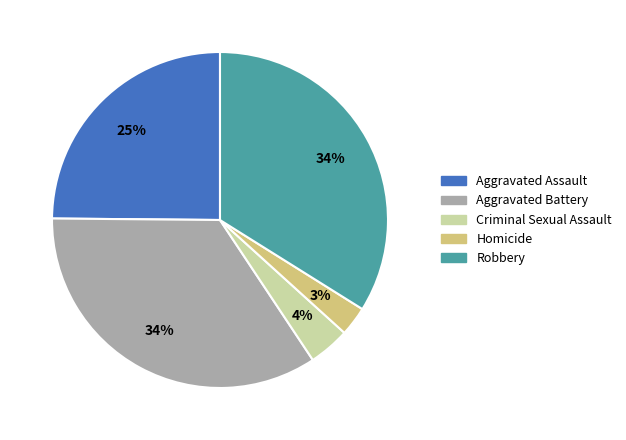

What is the smallest slice in the pie chart?

Homicide